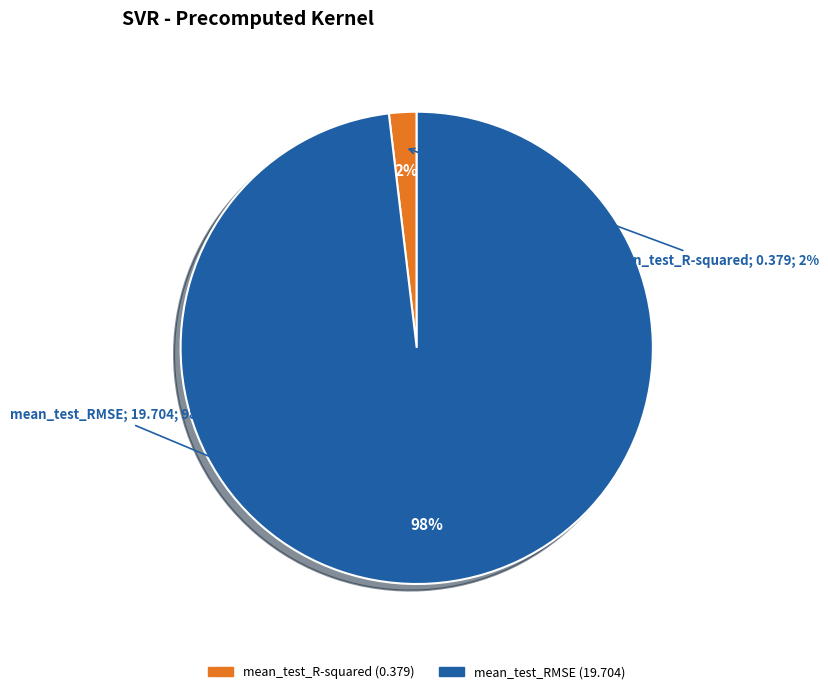

To the nearest percent, what percentage of the pie is mean_test_RMSE?

98%